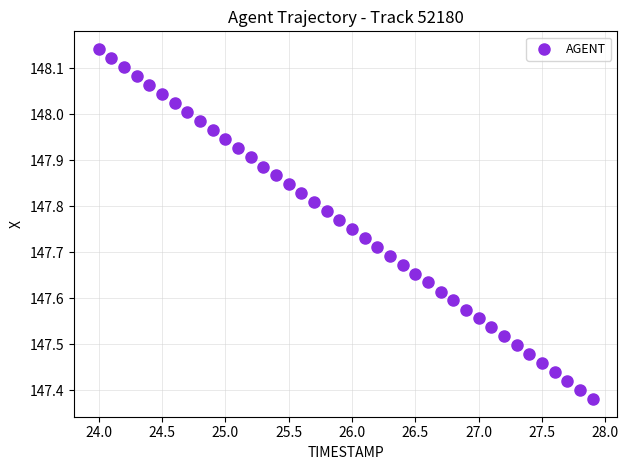

What is the range of Y values (max minus min)?

0.8